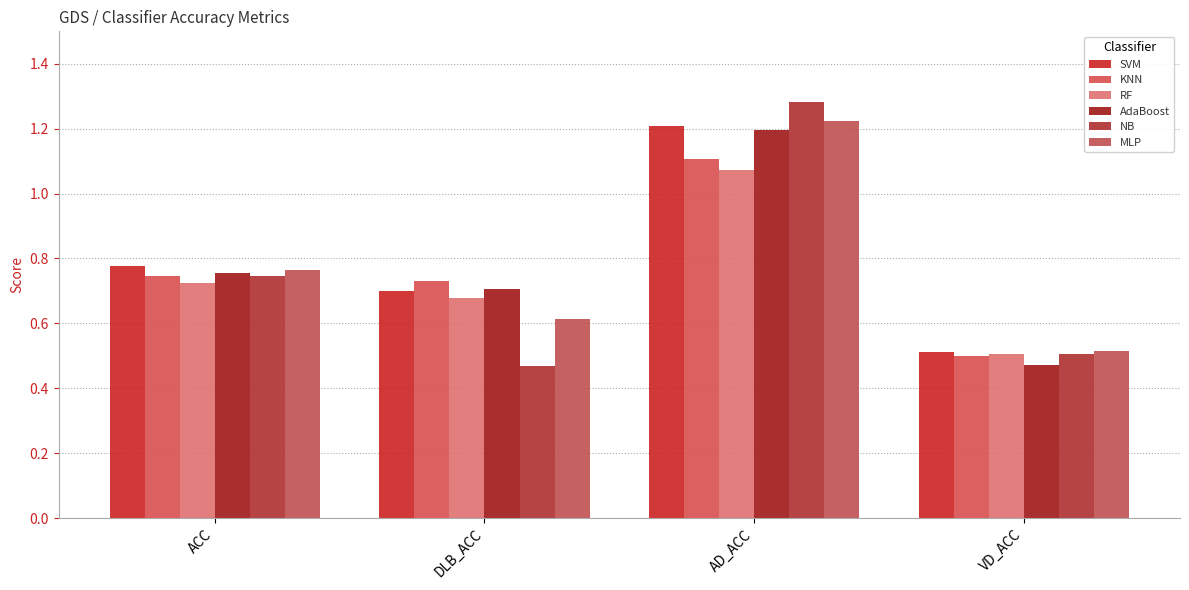

How many bars are there in total?

24